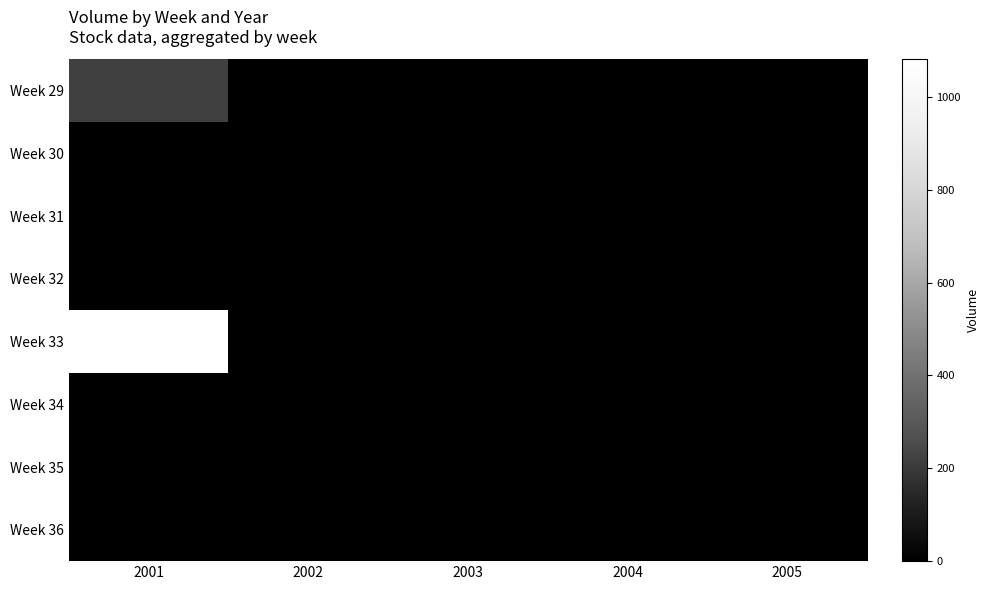

Reading right to left, what are all the values shown in this chart?

Week 29: 2005=0	2004=0	2003=0	2002=0	2001=216
Week 30: 2005=0	2004=0	2003=0	2002=0	2001=0
Week 31: 2005=0	2004=0	2003=0	2002=0	2001=0
Week 32: 2005=0	2004=0	2003=0	2002=0	2001=2
Week 33: 2005=0	2004=0	2003=0	2002=0	2001=1081
Week 34: 2005=0	2004=0	2003=0	2002=0	2001=0
Week 35: 2005=0	2004=0	2003=0	2002=0	2001=0
Week 36: 2005=0	2004=0	2003=0	2002=0	2001=0